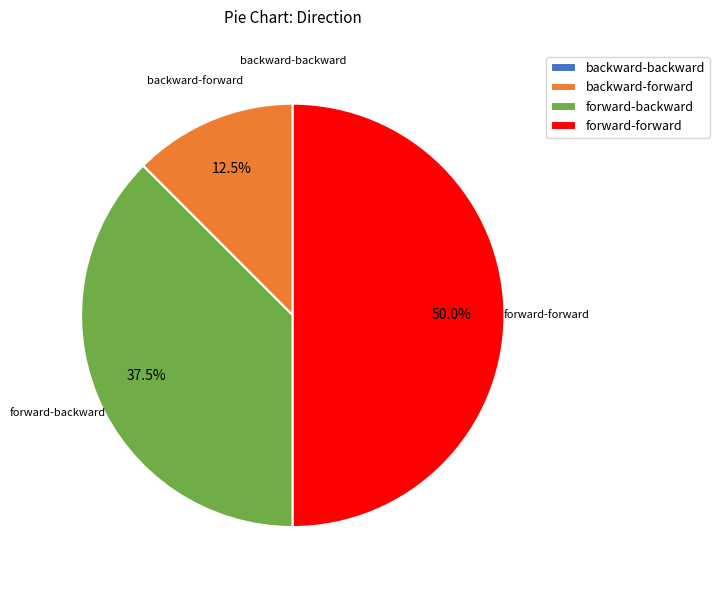

Does backward-forward represent more than half of the total?

No